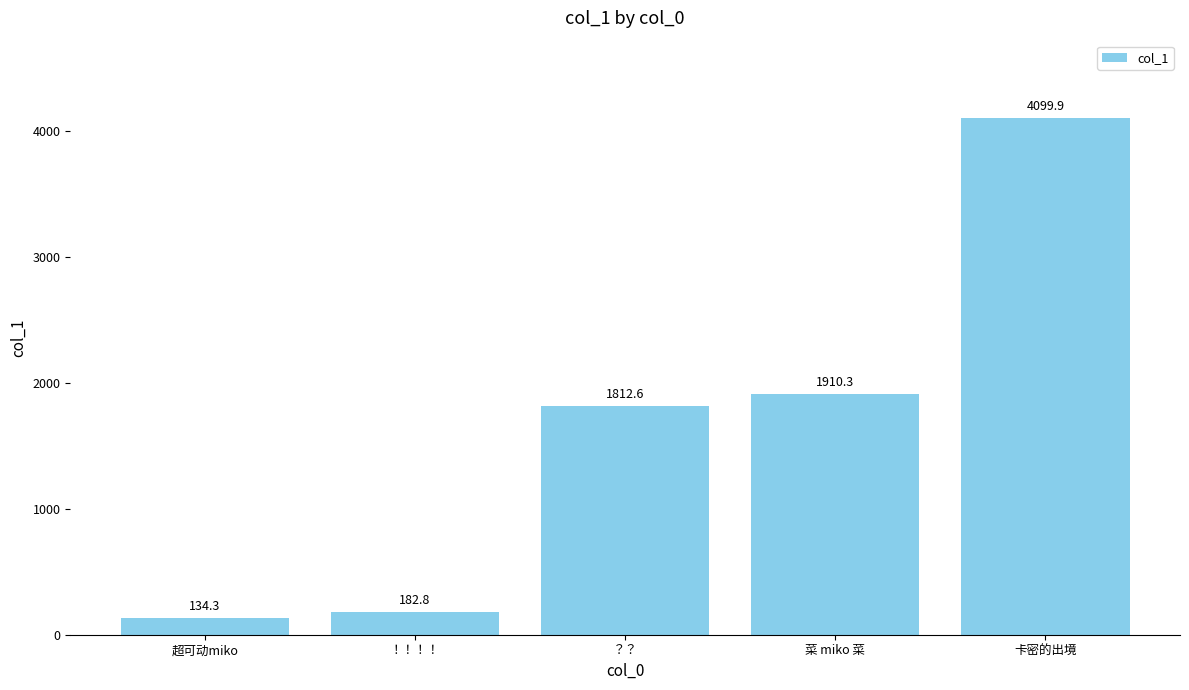

Reading left to right, what are all the values shown in this chart?

134.3	182.8	1812.6	1910.3	4099.9